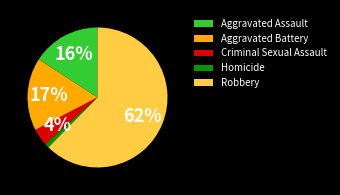

Approximately how many times larger is the value at Homicide compared to Aggravated Battery?

0.1